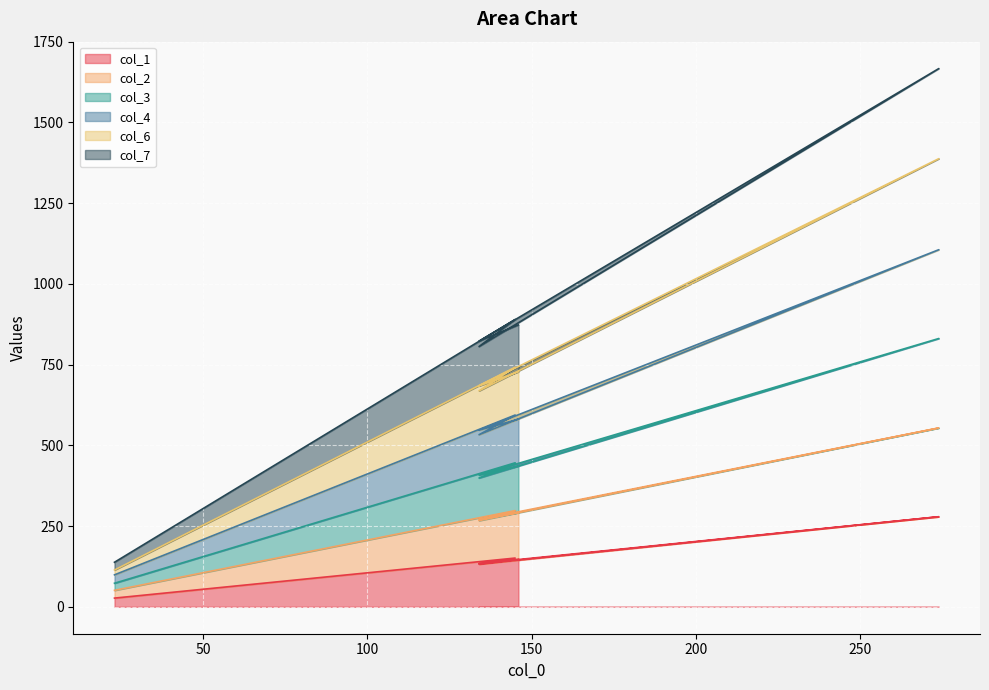

What is the label of the 3rd point from the right?

274